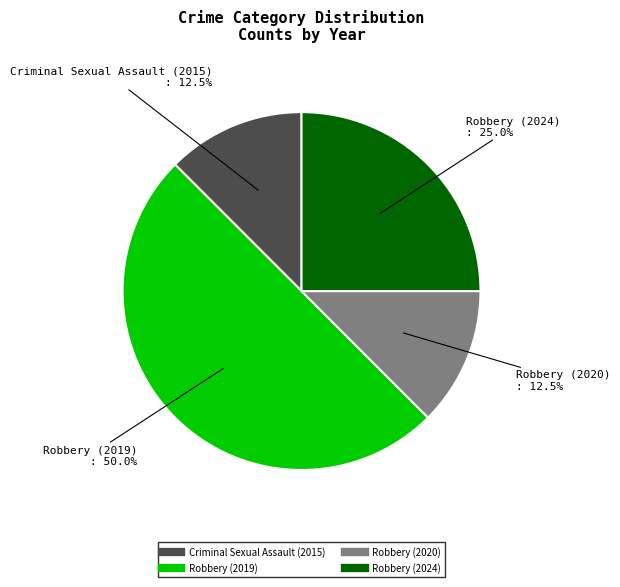

To the nearest percent, what is the average slice percentage?

25%